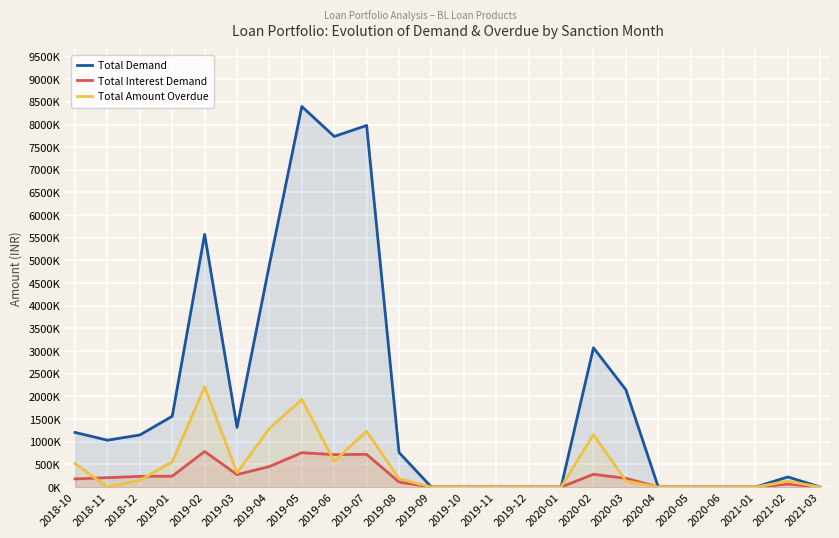

Reading left to right, extract all data points from this chart.

Total Demand: 2018-10=1206167.3	2018-11=1034766.4	2018-12=1149249.1	2019-01=1563077.4	2019-02=5576053.2	2019-03=1316344.4	2019-04=4911553.5	2019-05=8397984.9	2019-06=7736624.5	2019-07=7979086.0	2019-08=762740.8	2019-09=0.0	2019-10=0.0	2019-11=0.0	2019-12=0.0	2020-01=0.0	2020-02=3074044.6	2020-03=2148354.4	2020-04=0.0	2020-05=0.0	2020-06=0.0	2021-01=0.0	2021-02=224085.0	2021-03=0.0
Total Interest Demand: 2018-10=179352.5	2018-11=207518.0	2018-12=236546.1	2019-01=240488.6	2019-02=785512.6	2019-03=275182.3	2019-04=453626.5	2019-05=758525.5	2019-06=715804.3	2019-07=722322.3	2019-08=110662.3	2019-09=0.0	2019-10=0.0	2019-11=0.0	2019-12=0.0	2020-01=0.0	2020-02=281855.7	2020-03=193816.6	2020-04=0.0	2020-05=0.0	2020-06=0.0	2021-01=0.0	2021-02=66923.7	2021-03=0.0
Total Amount Overdue: 2018-10=520710.4	2018-11=0.0	2018-12=149962.4	2019-01=556850.2	2019-02=2214317.2	2019-03=316056.3	2019-04=1296359.6	2019-05=1931179.5	2019-06=573034.3	2019-07=1232281.9	2019-08=184877.5	2019-09=0.0	2019-10=0.0	2019-11=0.0	2019-12=0.0	2020-01=0.0	2020-02=1158722.6	2020-03=135236.2	2020-04=0.0	2020-05=0.0	2020-06=0.0	2021-01=0.0	2021-02=128271.7	2021-03=0.0